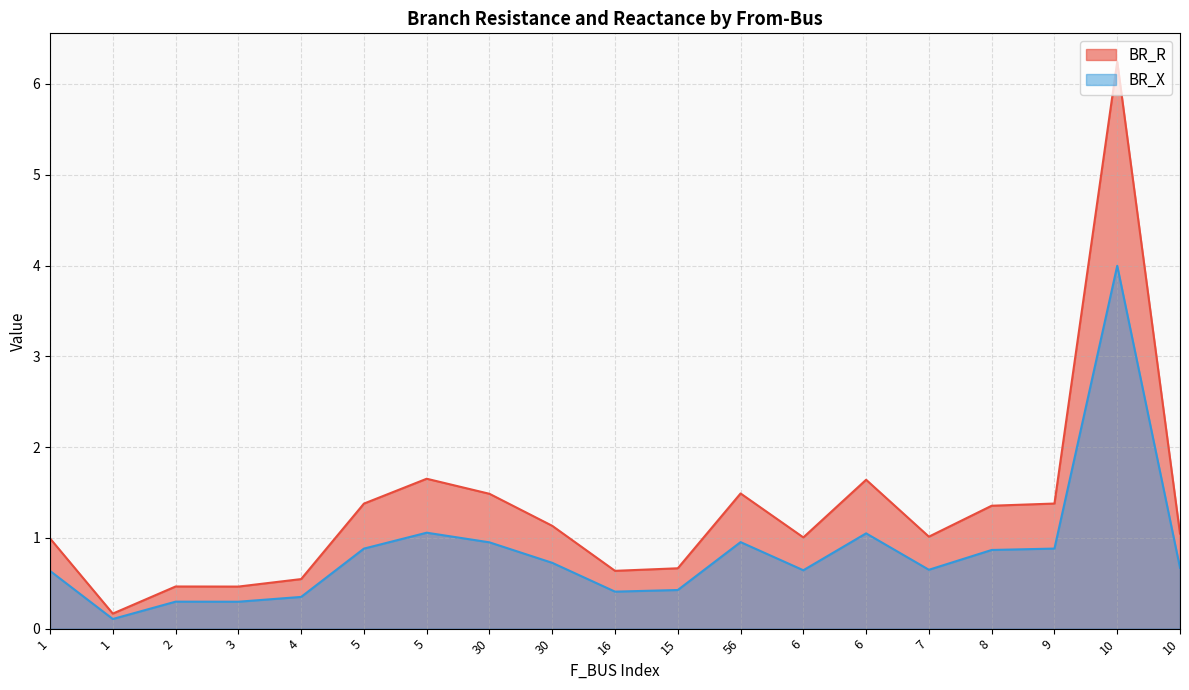

True or false: BR_R has a value of 0.2 at 15.

False